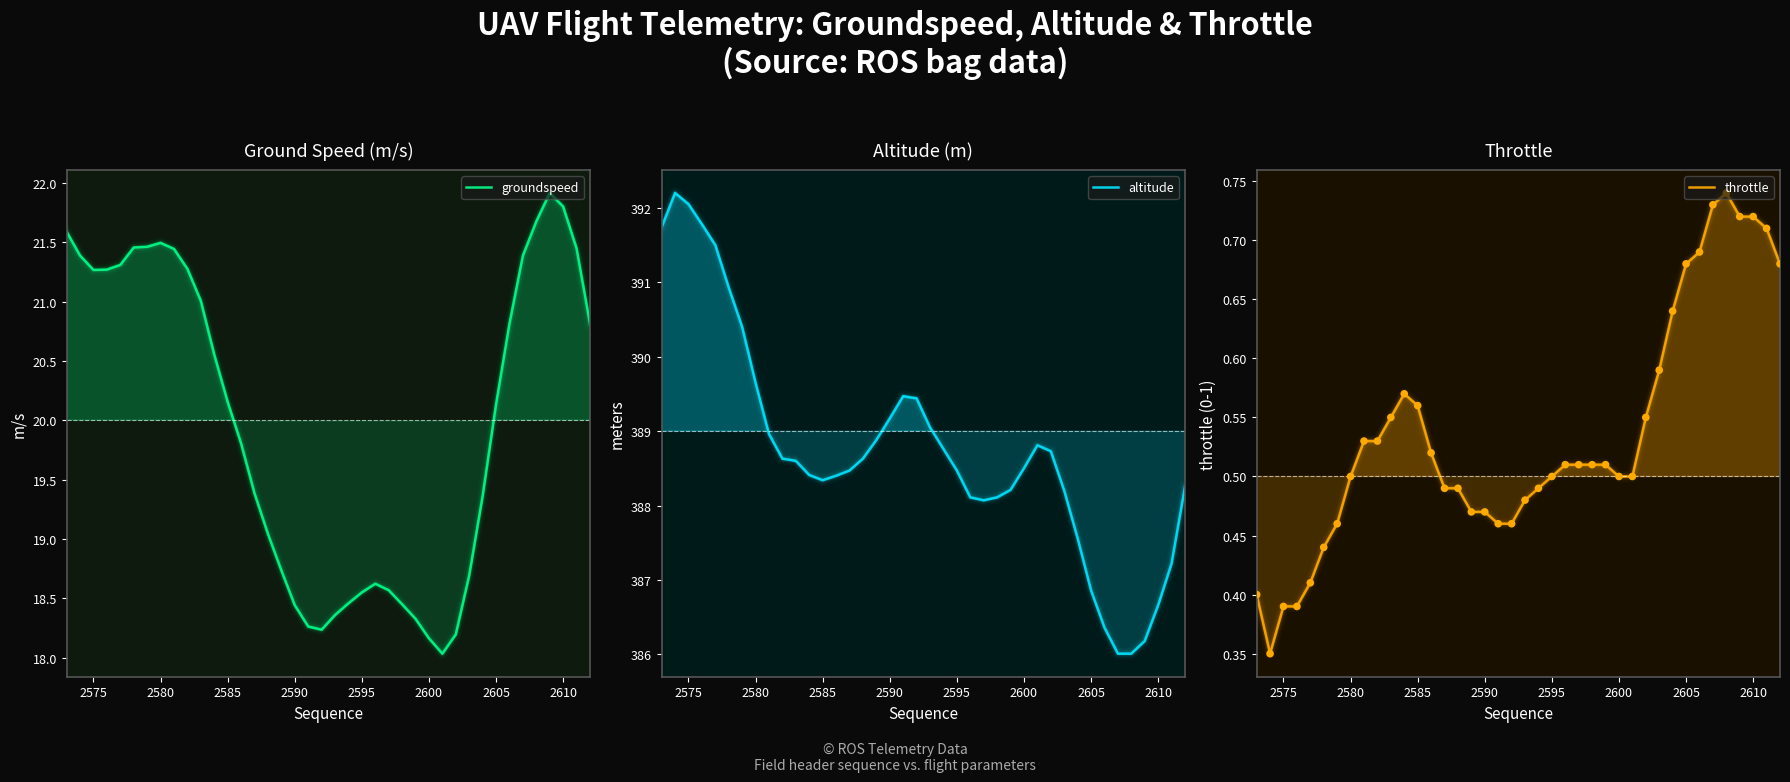

What are all the series names shown in the legend?

groundspeed, altitude, throttle